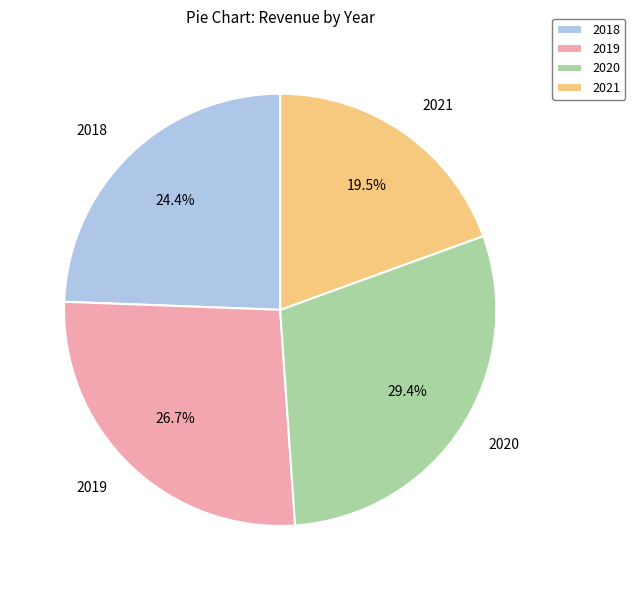

Count the number of slices in the pie.

4